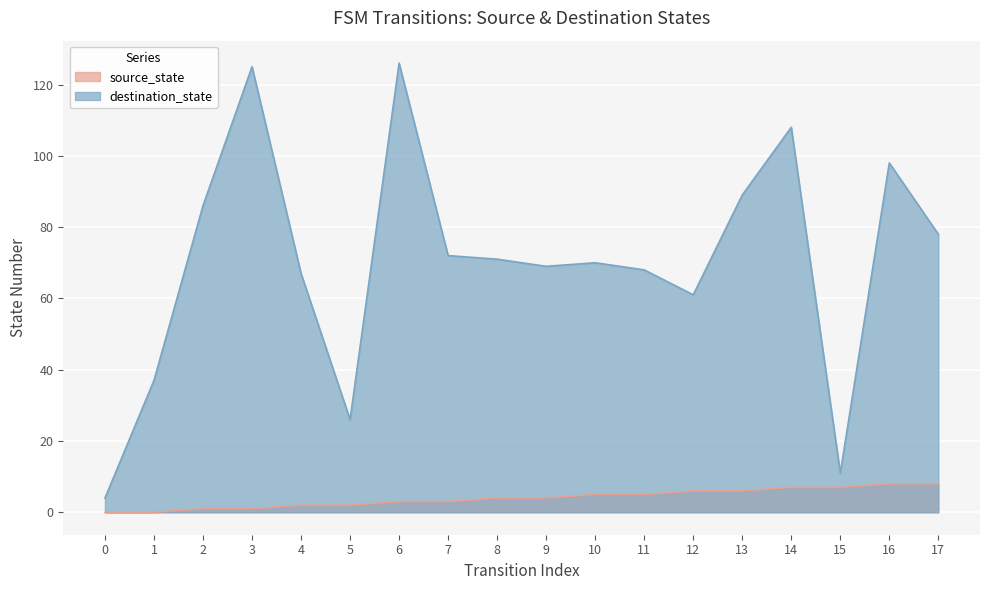

What is the value of the source_state point at the 13th from the left?

6